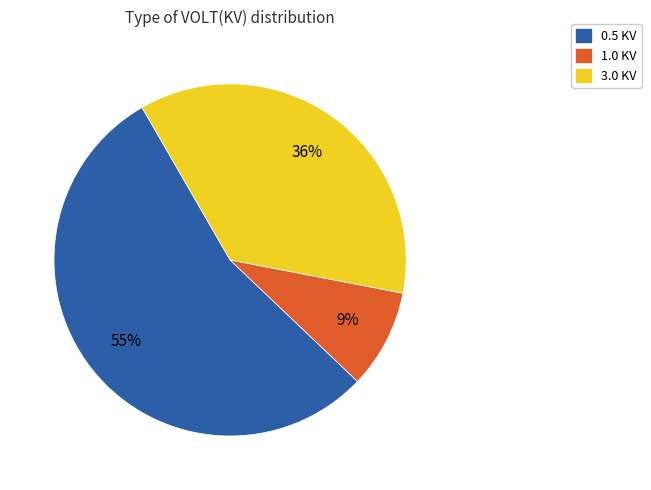

To the nearest percent, what is the average slice percentage?

33%